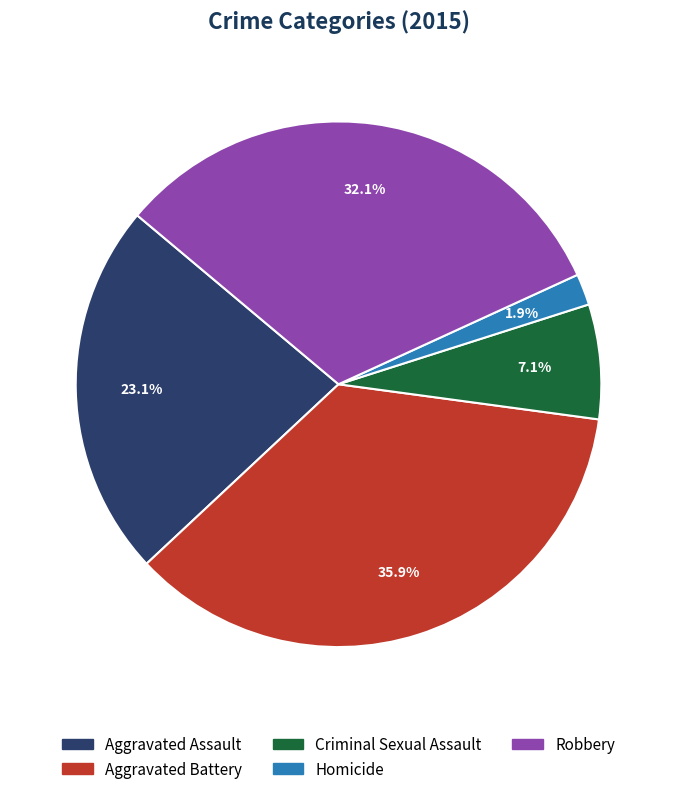

Is there a majority slice in this chart?

No